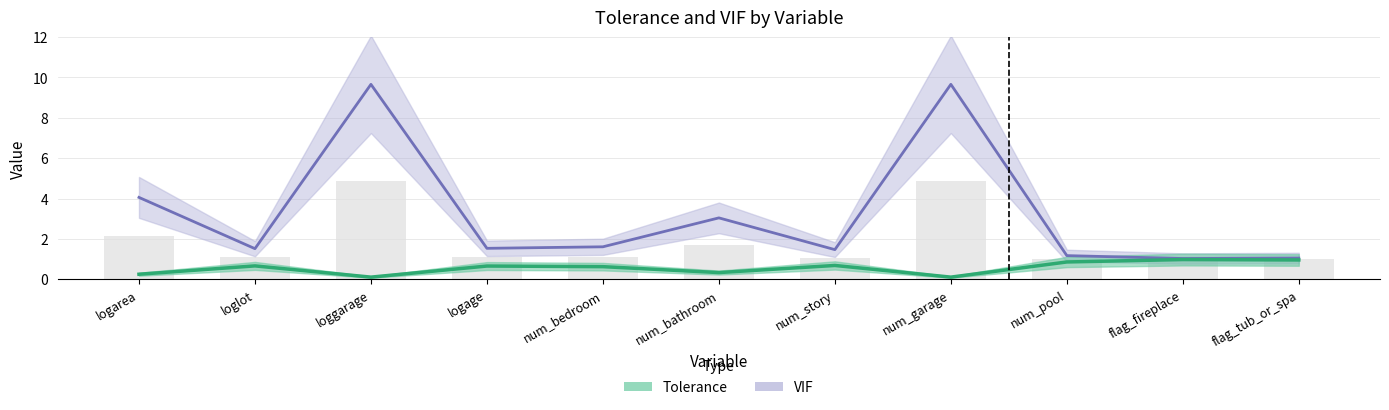

Between num_bathroom and flag_tub_or_spa, which is larger?

flag_tub_or_spa